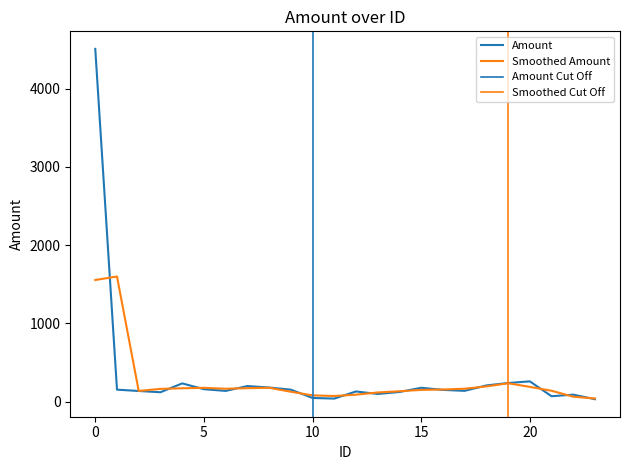

How many interior local valleys (lower than both neighbors) does the data have?

6